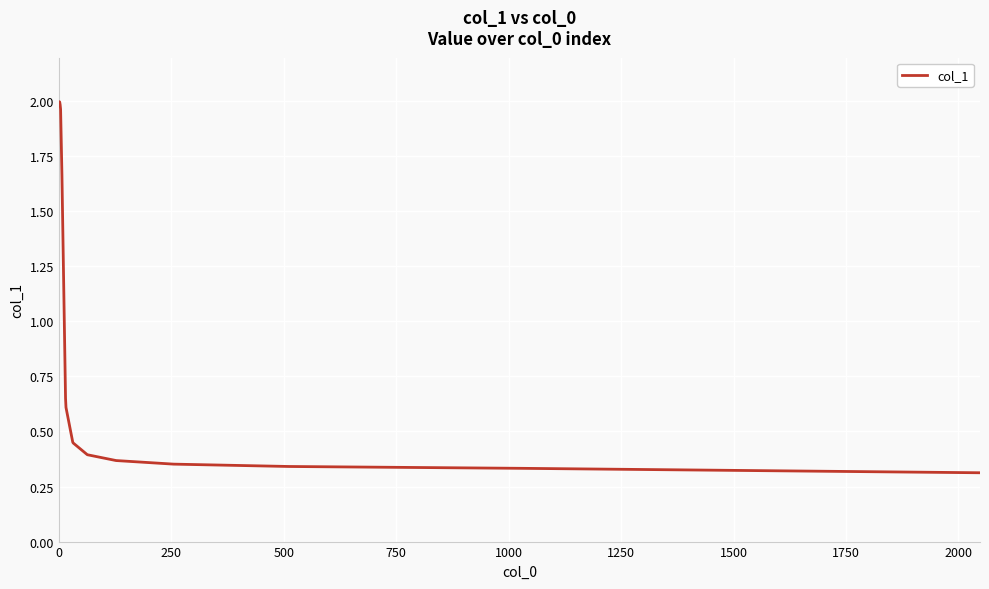

What is the difference between the second highest and second lowest values?

1.7